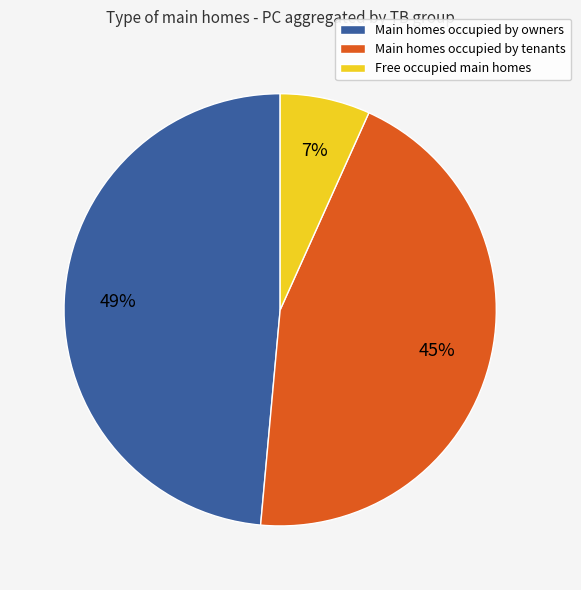

To the nearest percent, what is the average slice percentage?

33%